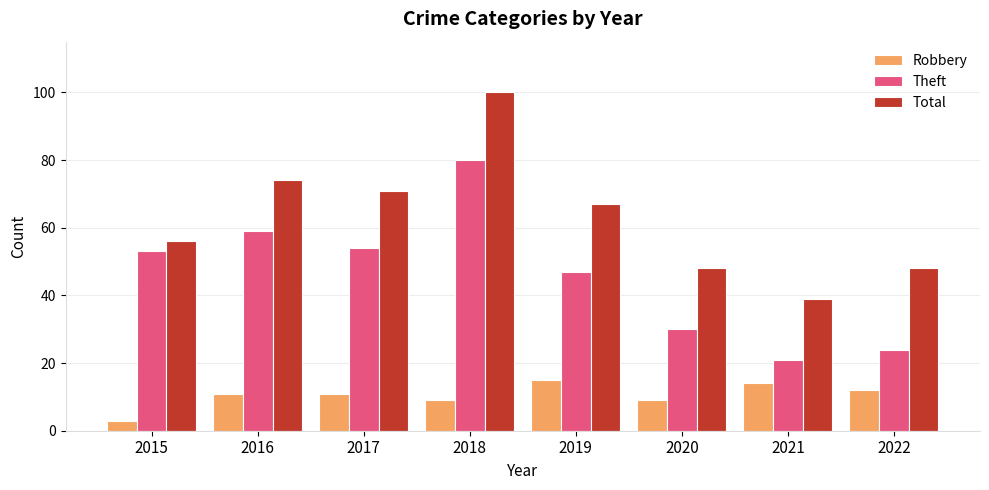

How many bars are there in each group?

3